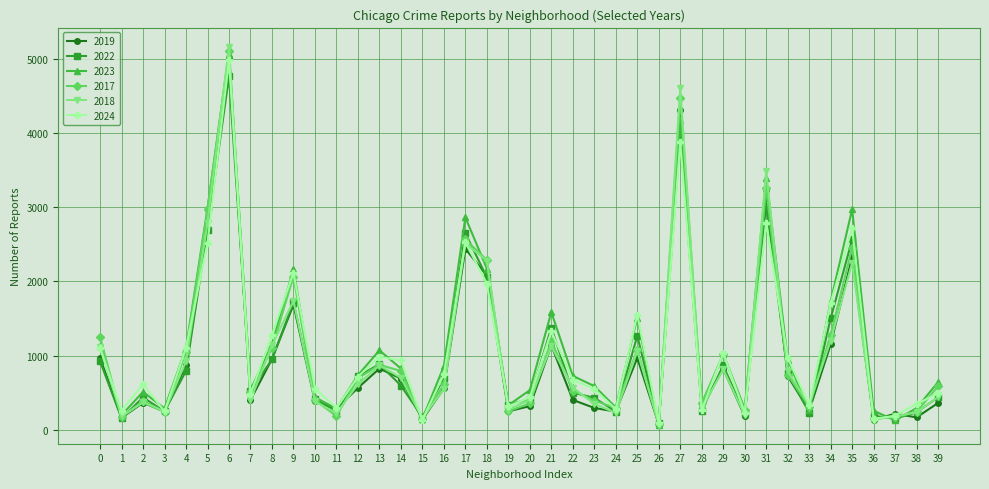

What is the smallest value displayed?

71